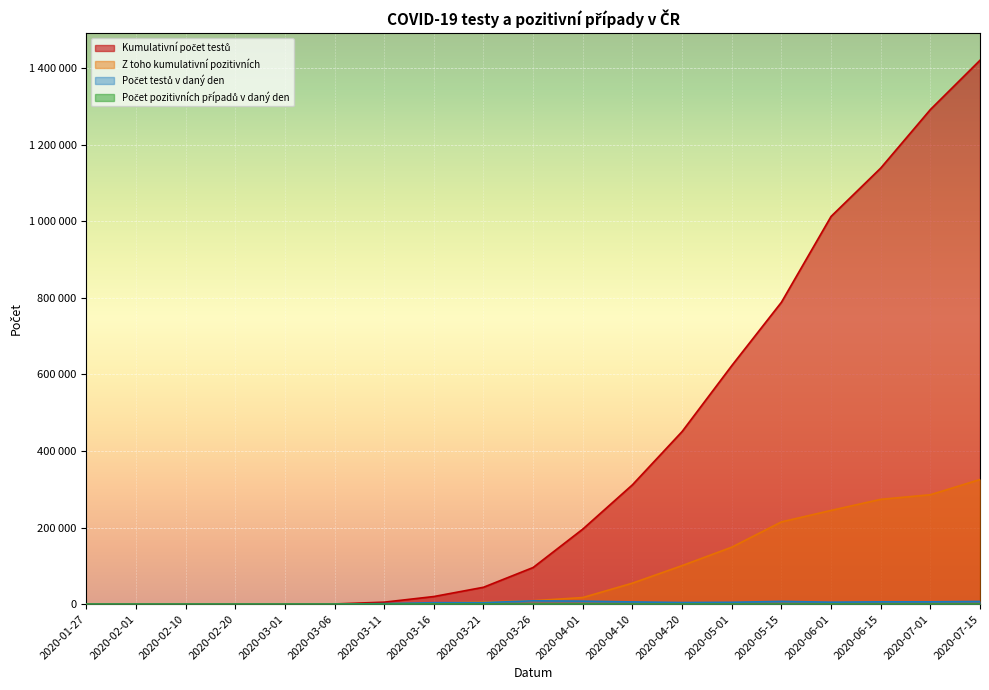

True or false: Počet testů v daný den and Počet pozitivních případů v daný den intersect in this chart.

False